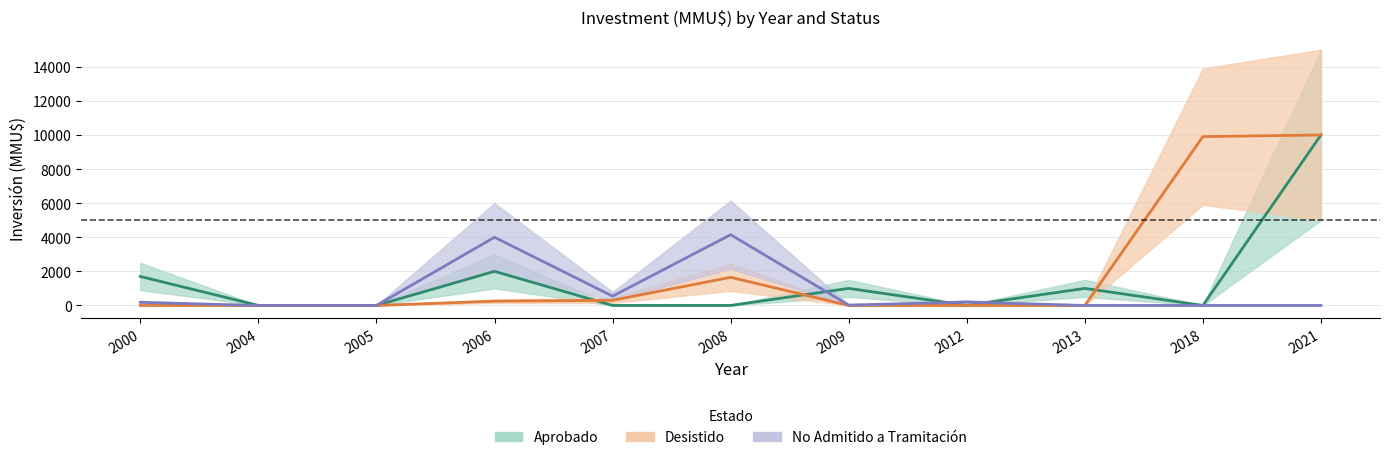

Between 2007 and 2008, which series saw the biggest shift?

No Admitido a Tramitación